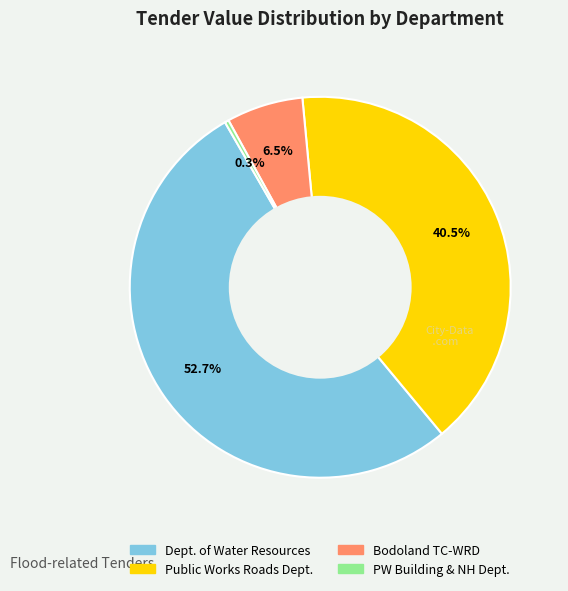

Does any single category account for the majority?

Yes